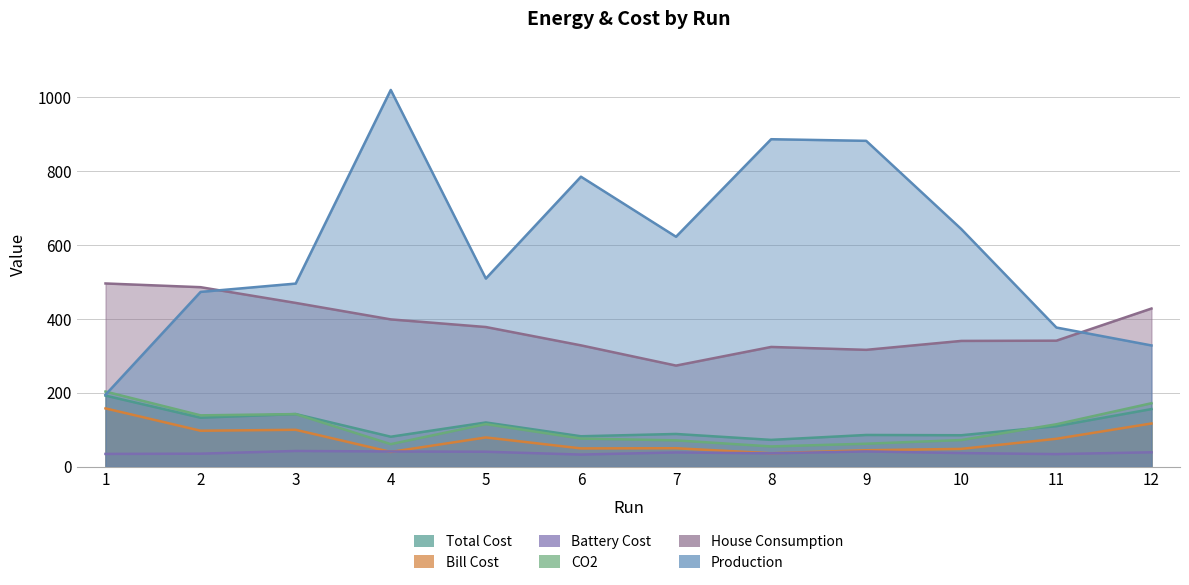

What is the spread (max minus min) of values at 9?

839.9